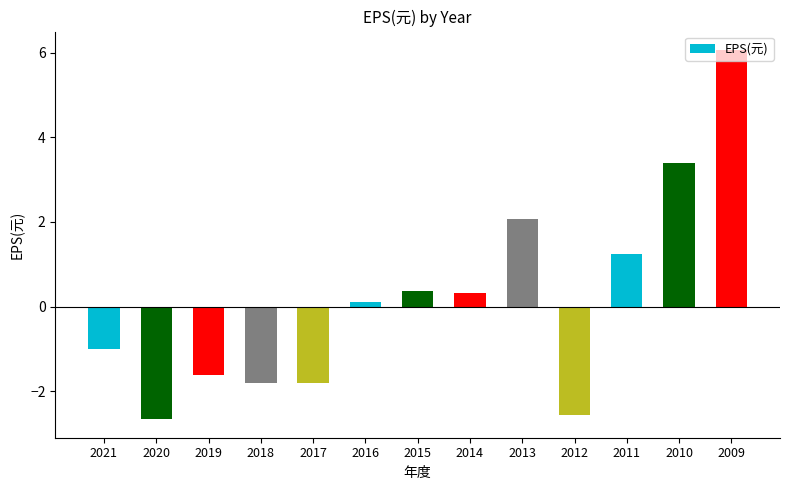

What is the smallest value displayed?

-2.7